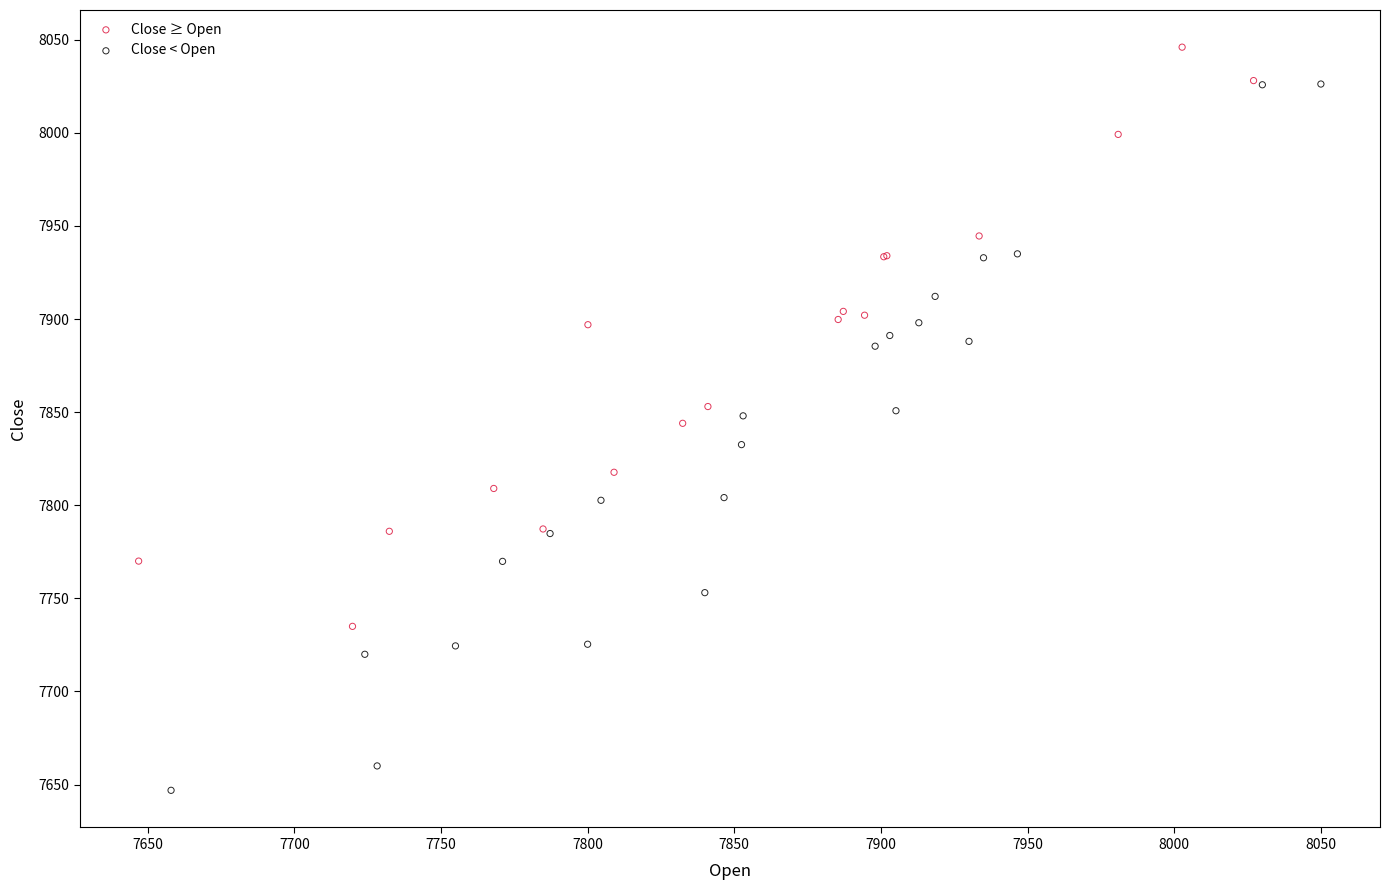

Which series reaches the minimum Y coordinate?

Close < Open